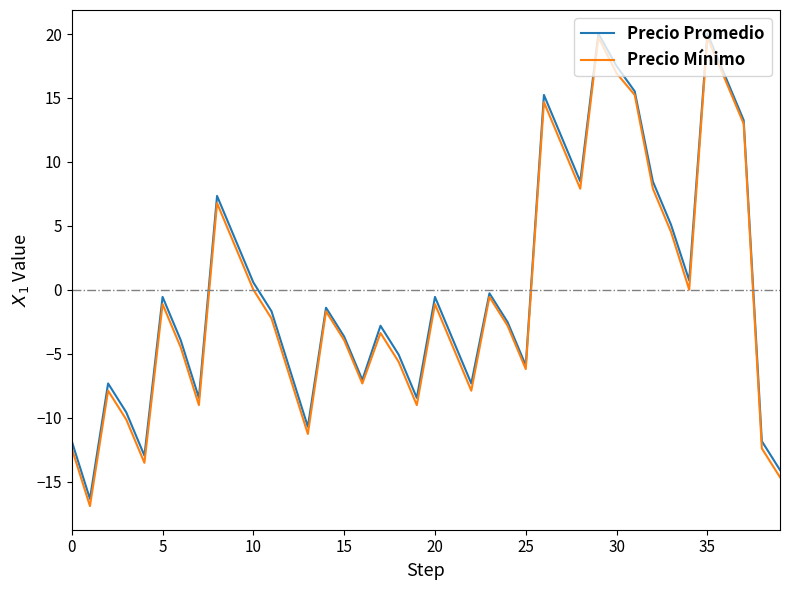

Which series has the widest spread of values?

Precio Mínimo